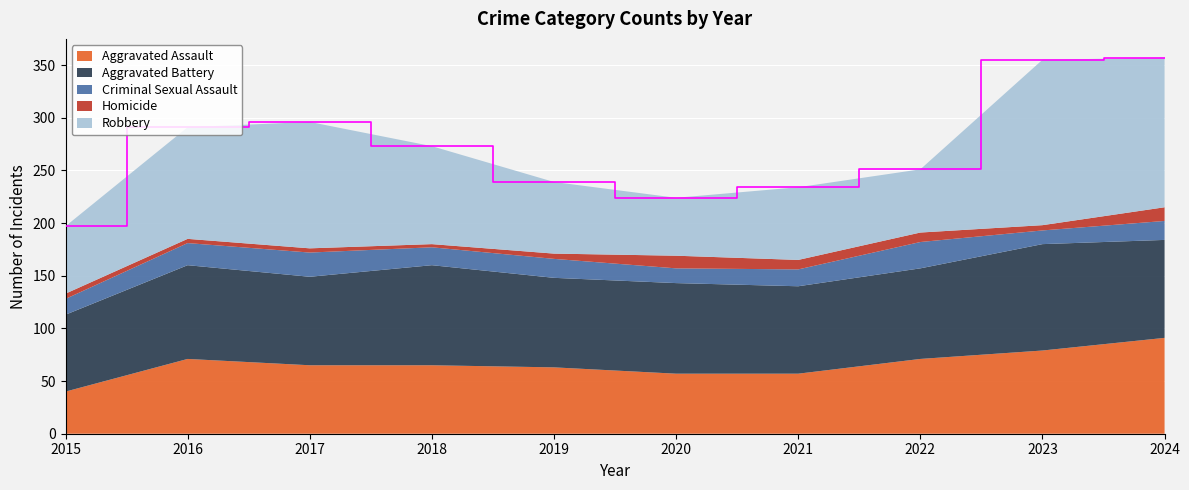

Reading left to right, extract all data points from this chart.

Aggravated Assault: 40	71	65	65	63	57	57	71	79	91
Aggravated Battery: 73	89	84	95	85	86	83	86	101	93
Criminal Sexual Assault: 15	21	23	17	18	14	16	25	13	18
Homicide: 5	4	4	3	5	12	9	9	5	13
Robbery: 64	106	120	93	68	55	69	60	157	142